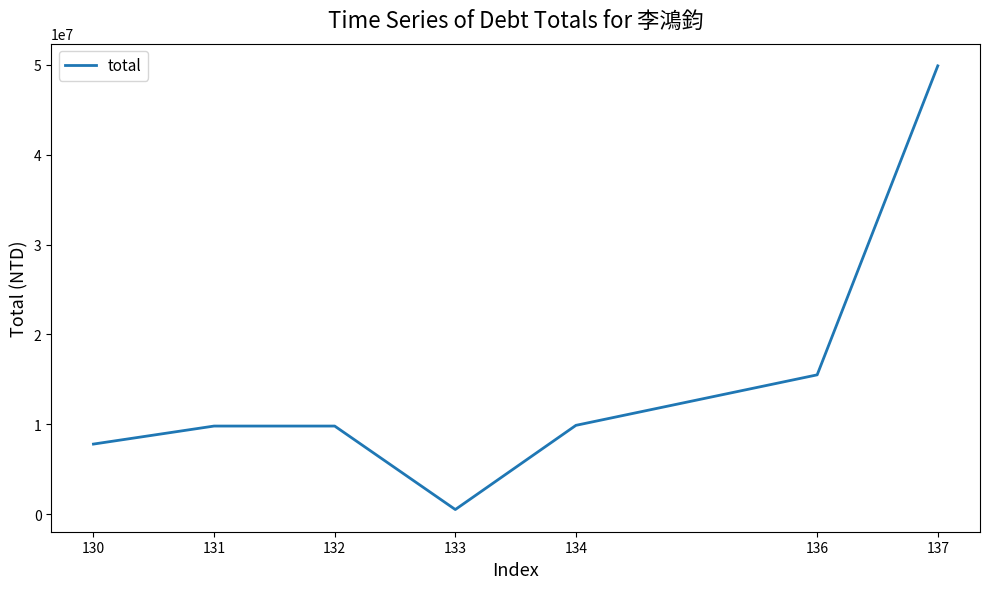

Is it true that the value at 130 is 7793577?

True